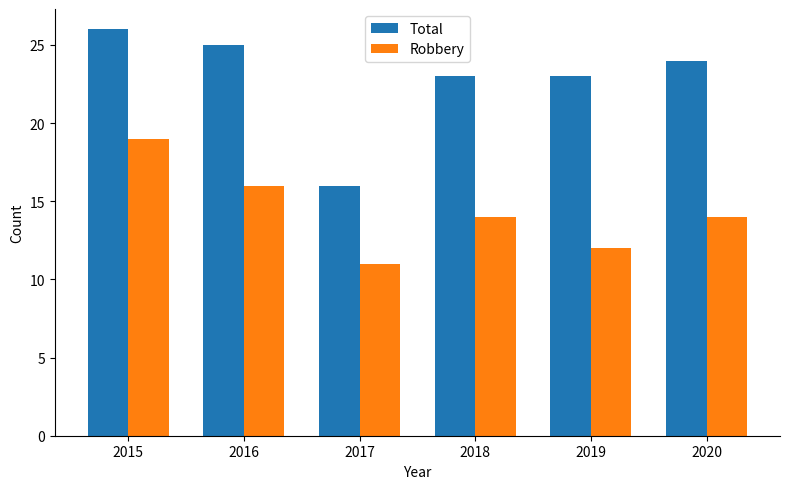

List the series in order of their overall mean, highest first.

Total, Robbery